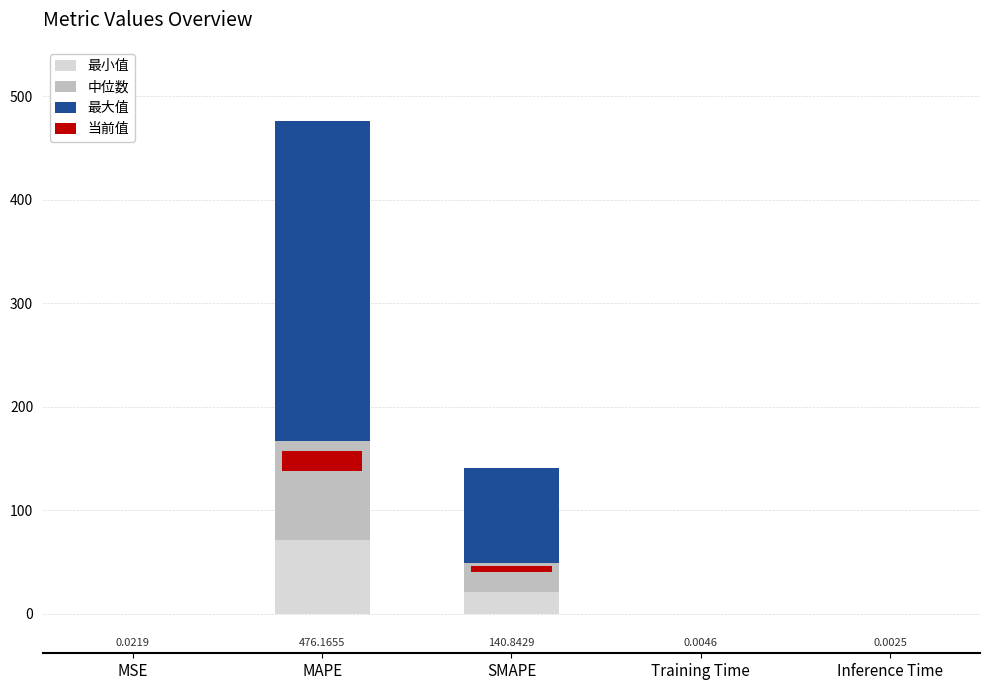

What is the difference between the second highest and minimum values in the 当前值 series?

5.6